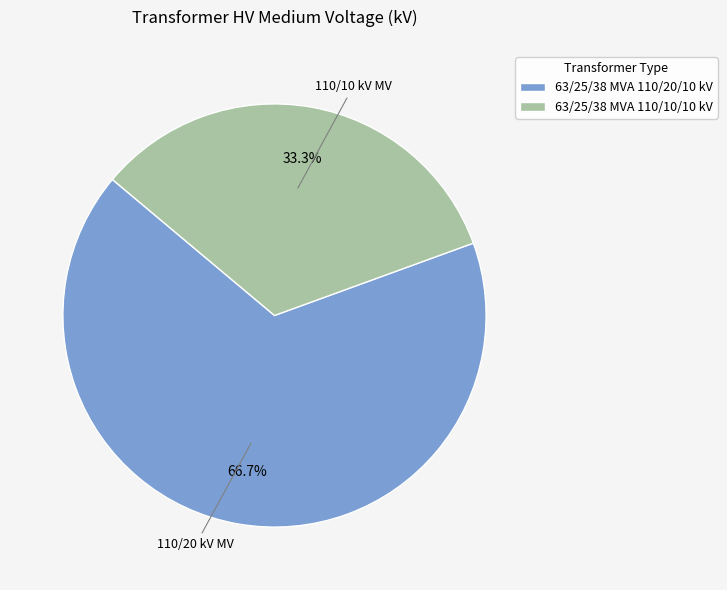

Which category accounts for the majority?

63/25/38 MVA 110/20/10 kV